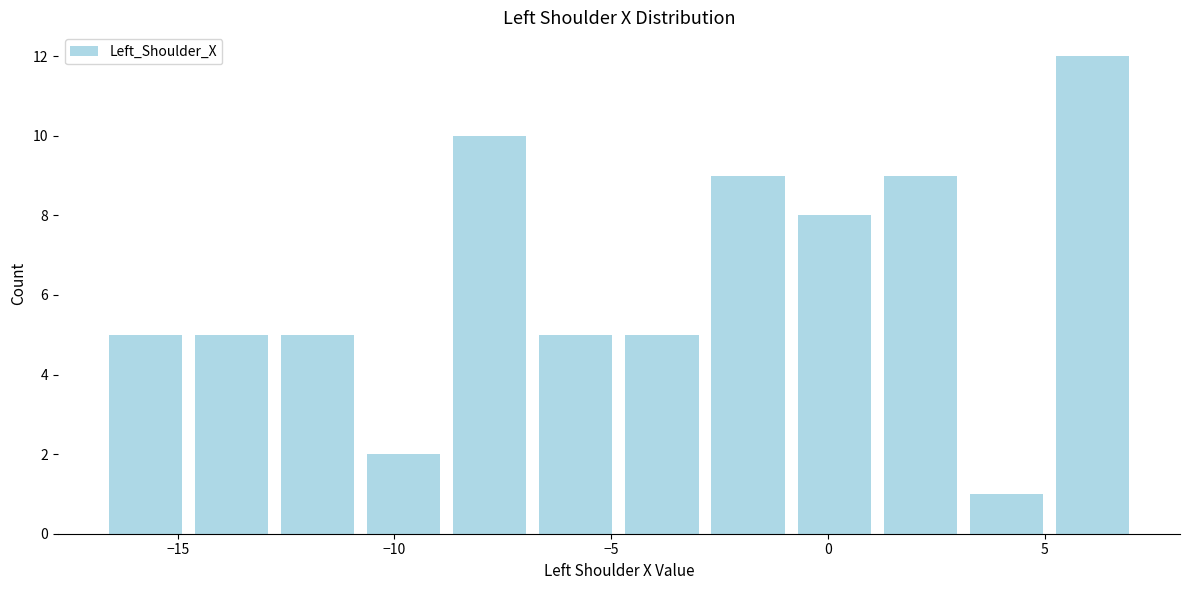

Around what value on the x-axis is the tallest bar? Give the approximate position of its centre, as read against the axis.

6.0